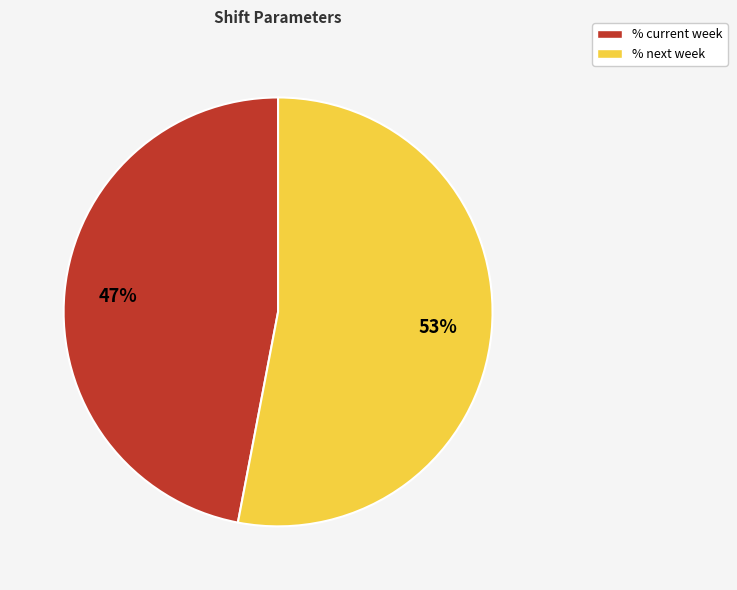

Between % next week and % current week, which is larger?

% next week